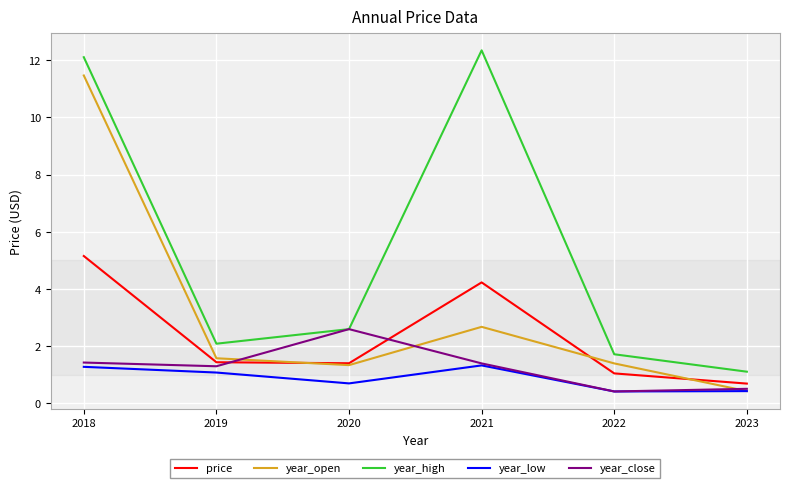

What value does the year_high series have at 2021?

12.3